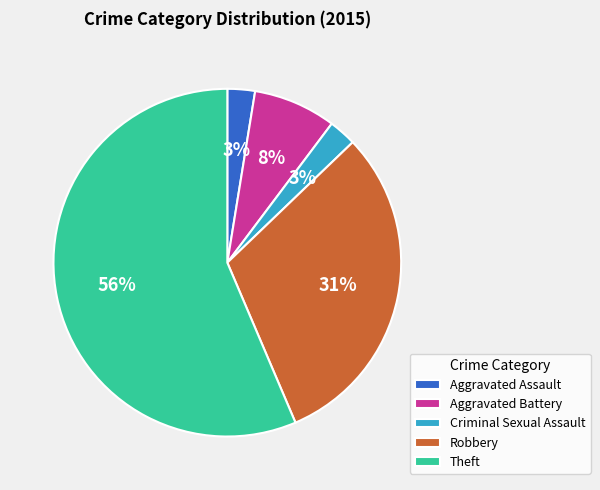

True or false: Theft accounts for 49% of the total.

False